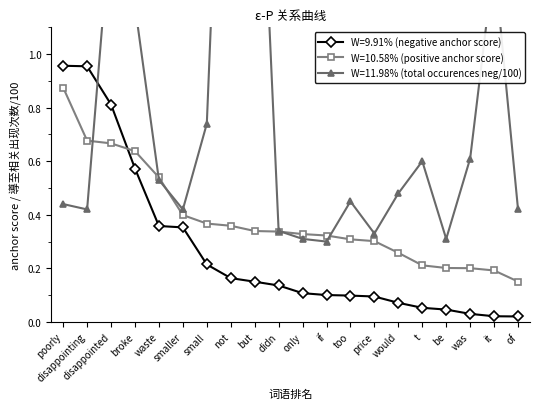

Count the W=10.58% (positive anchor score) values in the range 0 to 1.

20